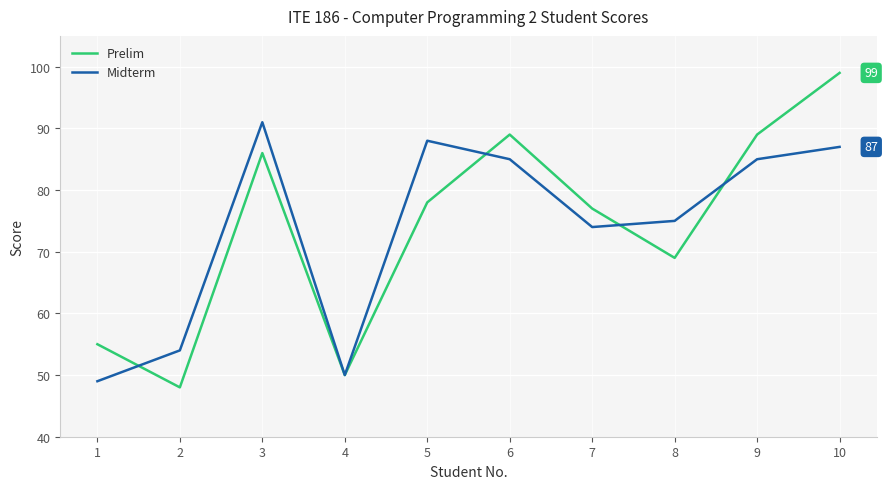

At 7, list the series in order from smallest to largest.

Midterm, Prelim